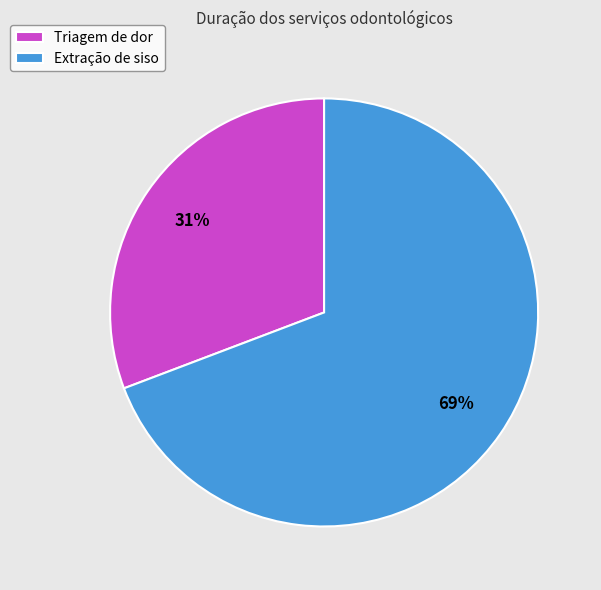

Is the sum of Triagem de dor and Extração de siso greater than half?

Yes